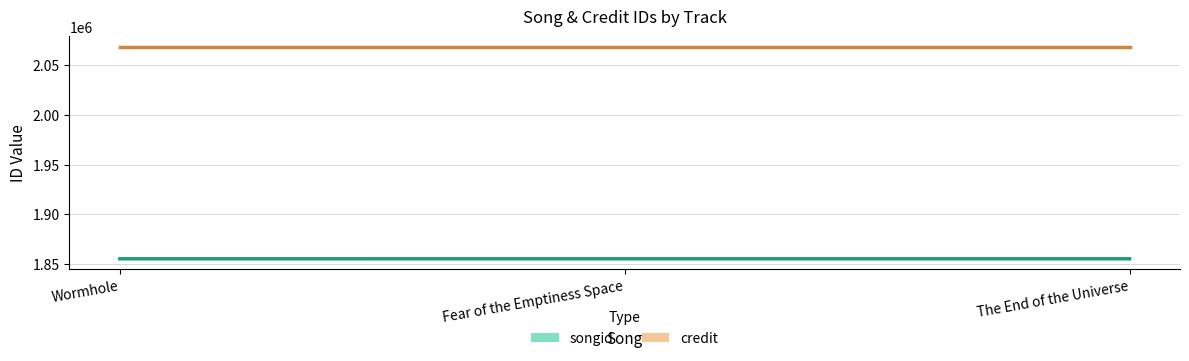

Reading left to right, what are all the values shown in this chart?

songid: 1855409	1855414	1855410
credit: 2067950	2067950	2067950